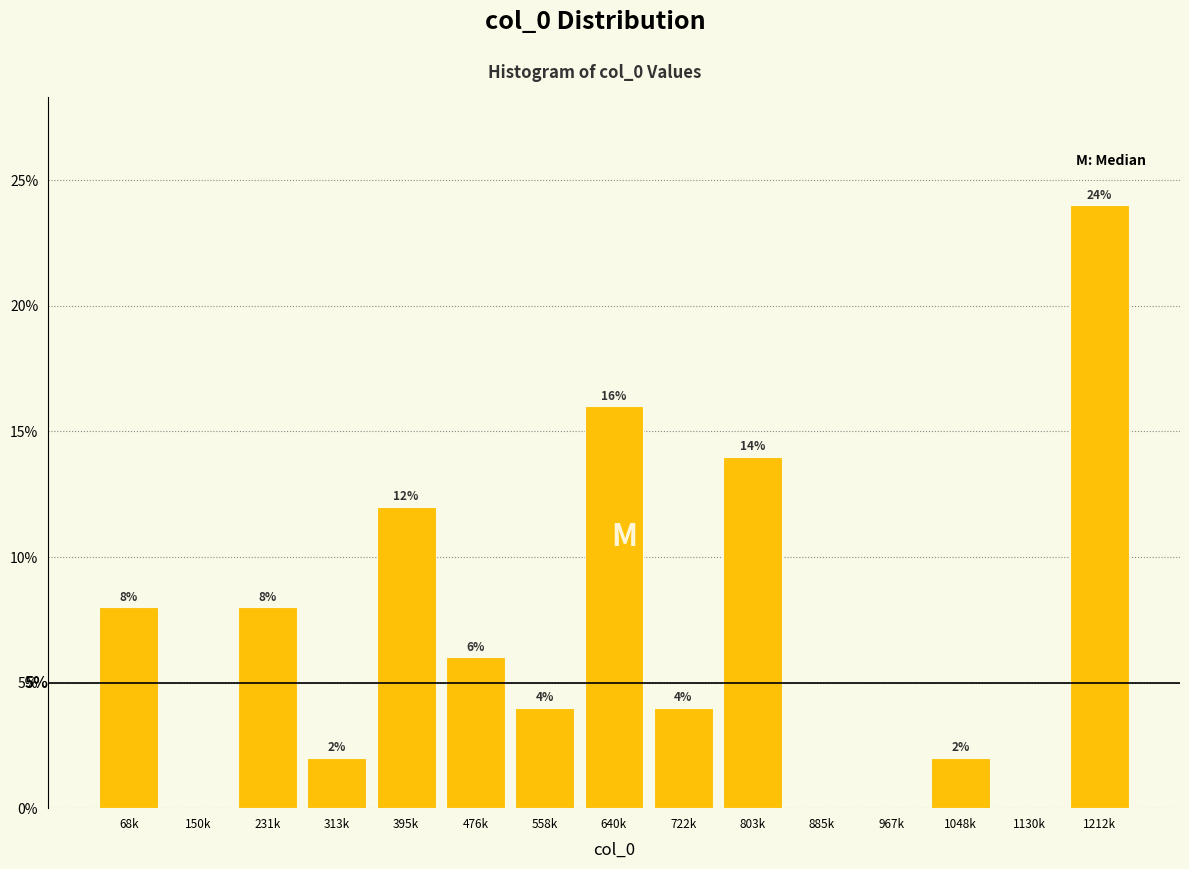

Reading left to right, what are all the values shown in this chart?

68k=8.0	150k=0.0	231k=8.0	313k=2.0	395k=12.0	476k=6.0	558k=4.0	640k=16.0	722k=4.0	803k=14.0	885k=0.0	967k=0.0	1048k=2.0	1130k=0.0	1212k=24.0